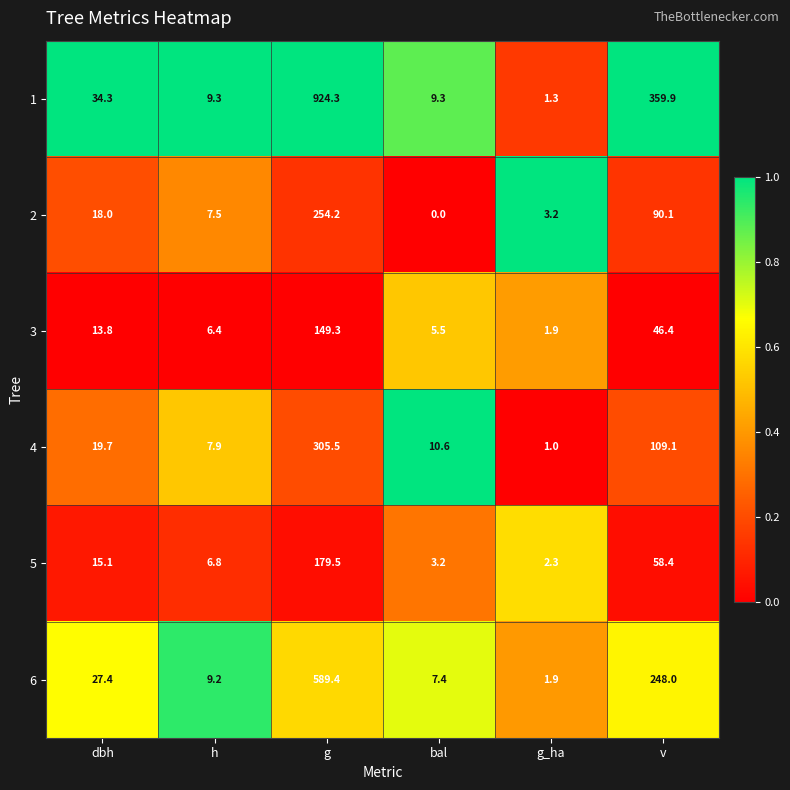

What is the spread (max minus min) of values at g_ha?

2.2